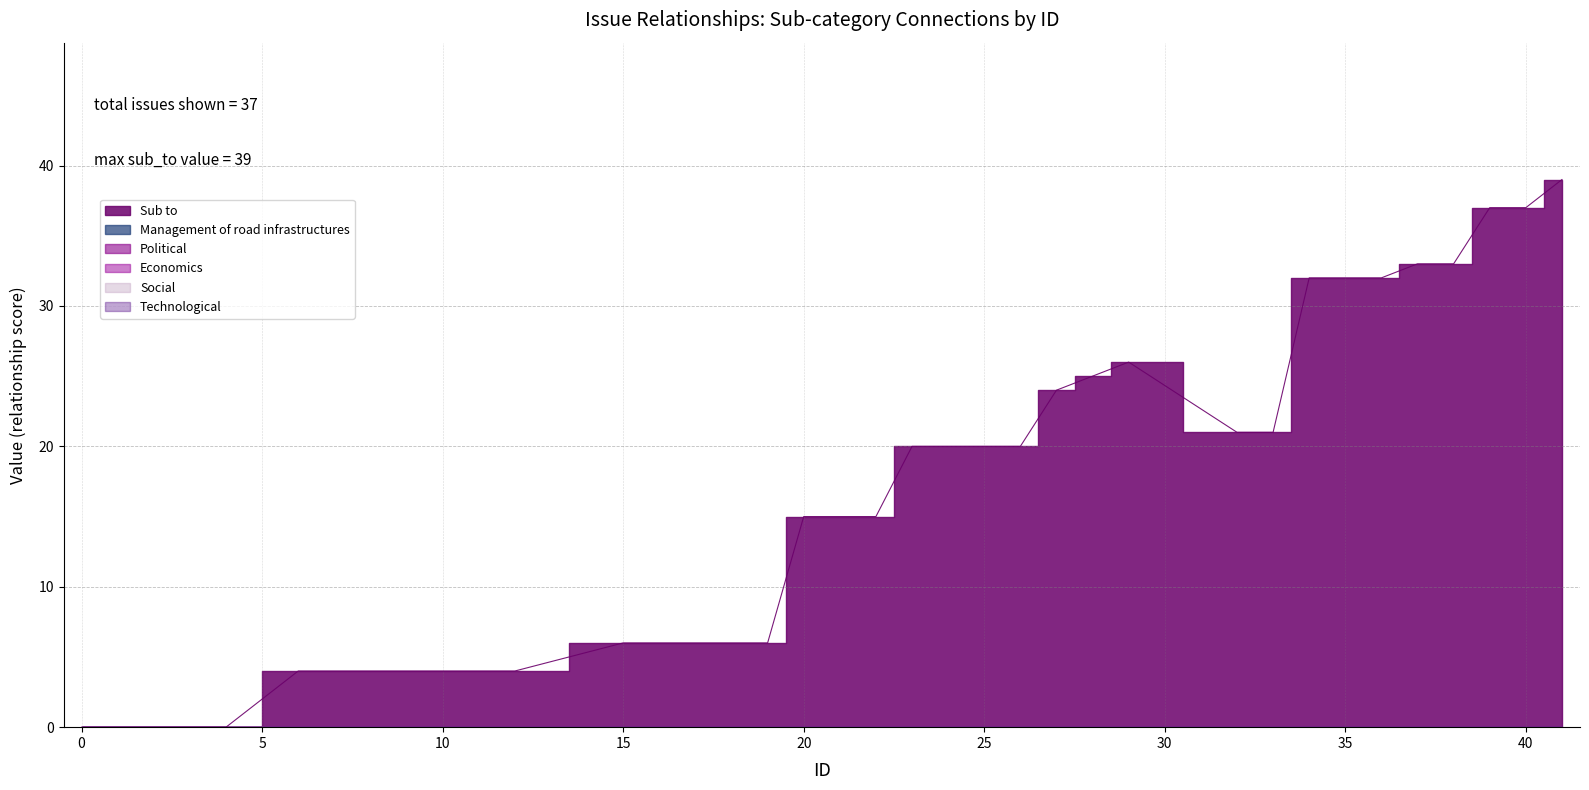

True or false: Sub to and Technological intersect in this chart.

False